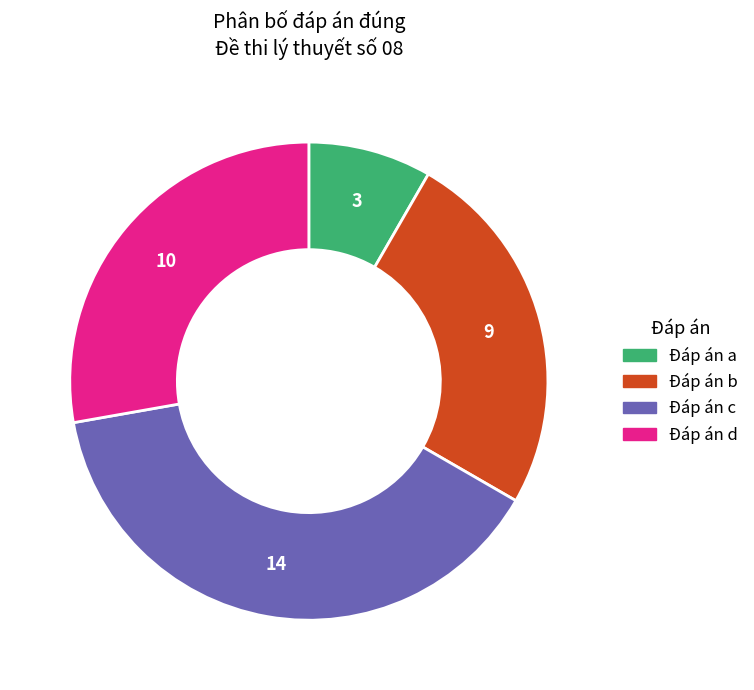

Which slice is the smallest?

Đáp án a